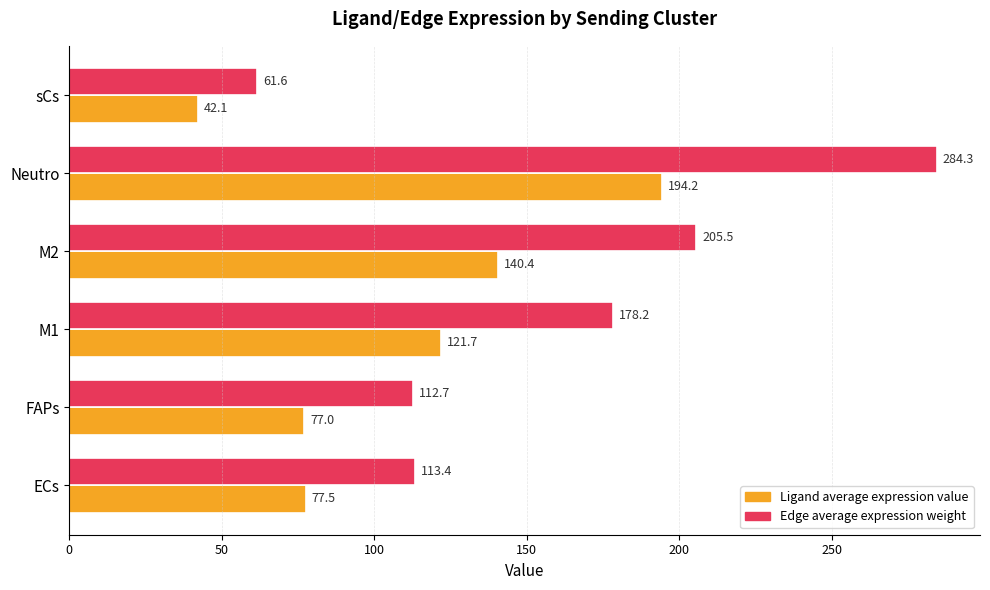

Which series has the largest range (max minus min)?

Edge average expression weight